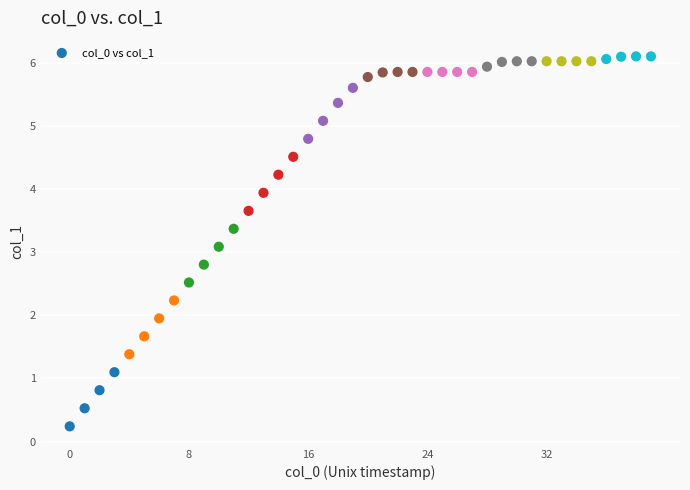

What Y value in the scatter plot is closest to 3?

3.1